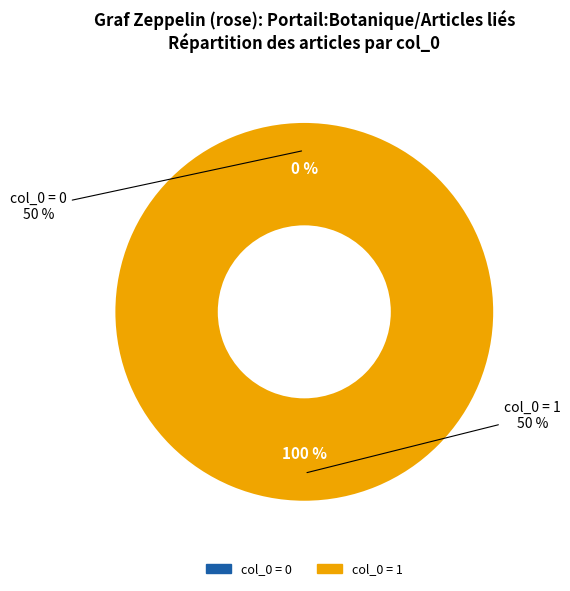

Count the number of slices in the pie.

2